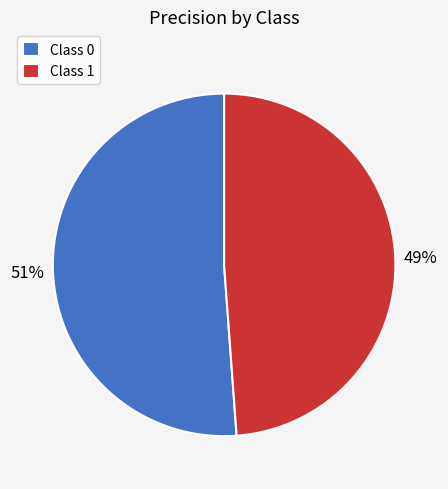

The Class 1 slice represents 41% of the pie. True or false?

False